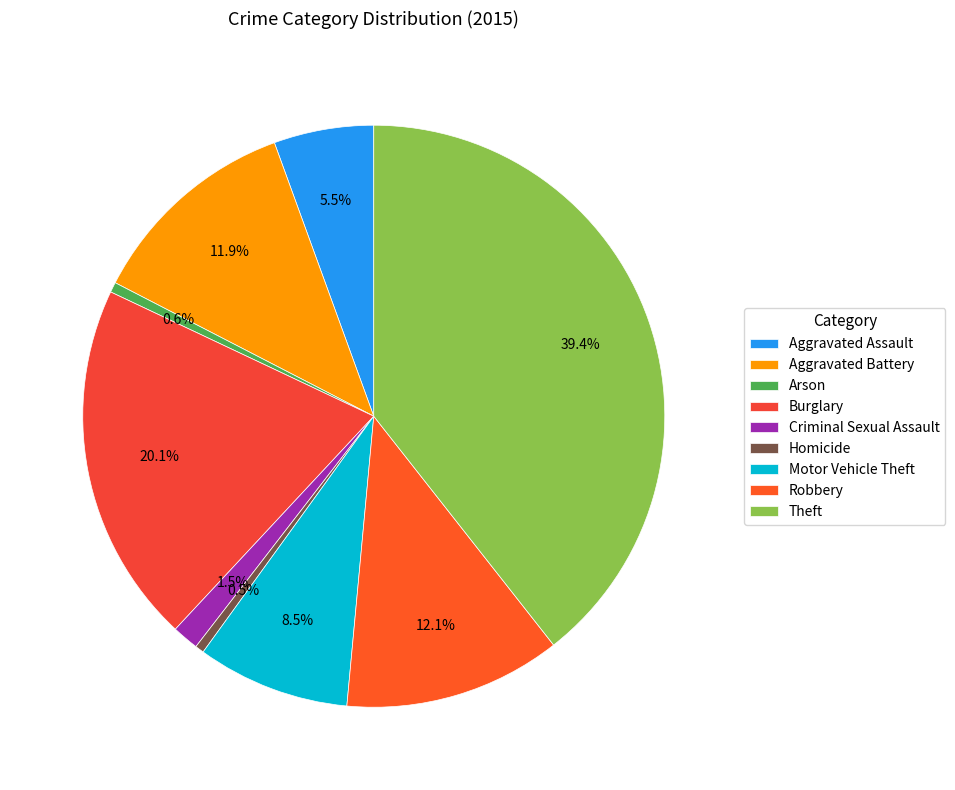

What percentage is NOT represented by Motor Vehicle Theft?

91.5%